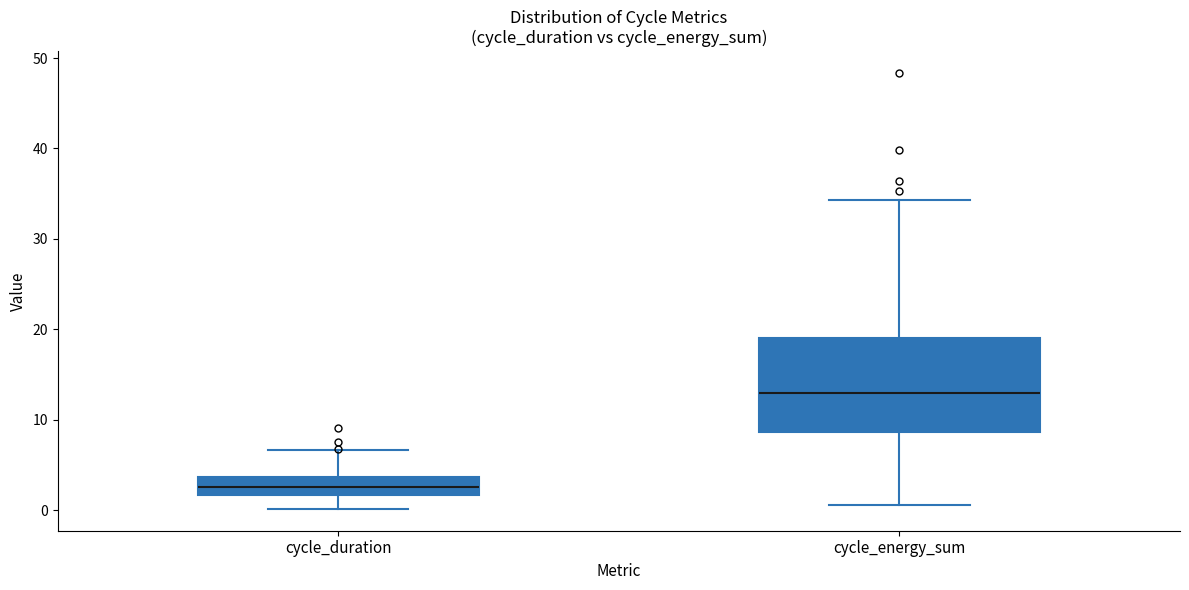

Reading left to right, transcribe this box plot: for each box, give where its median line is, the range the box spans, and where its two whiskers end, as read against the y-axis. The values are not printed on the chart, so give them approximately, as read against the axis.

cycle_duration: median 3, box 2 to 4, whiskers 0 to 7
cycle_energy_sum: median 13, box 9 to 19, whiskers 1 to 34